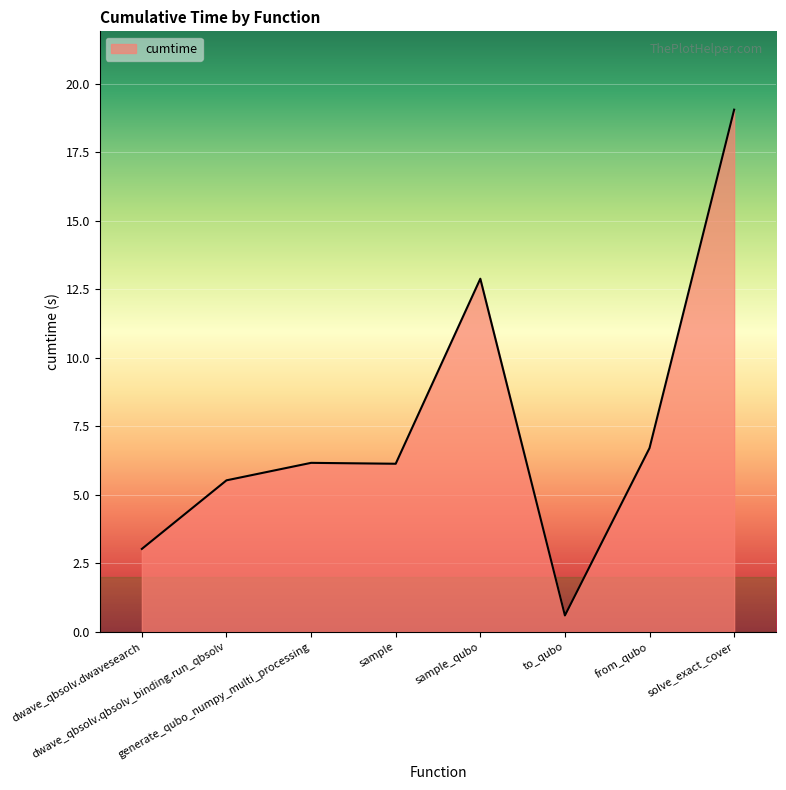

What is the difference between the maximum and minimum values?

18.5